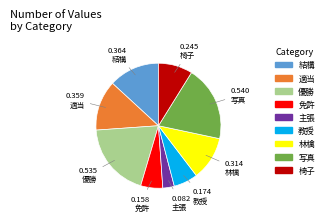

Do 結構 and 免許 together represent more than half of the pie?

No